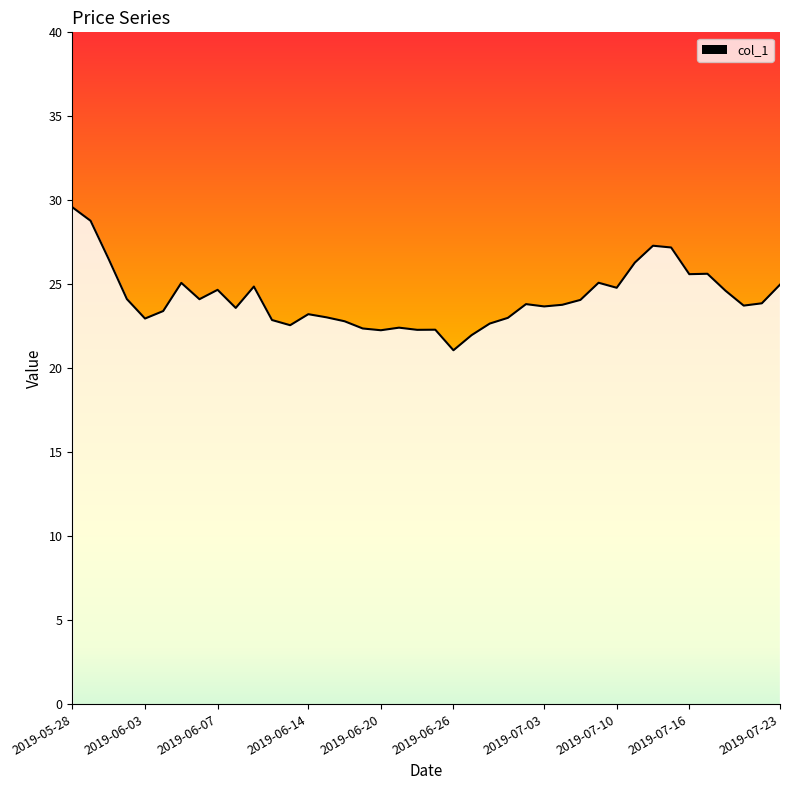

What is the smallest value displayed?

21.1